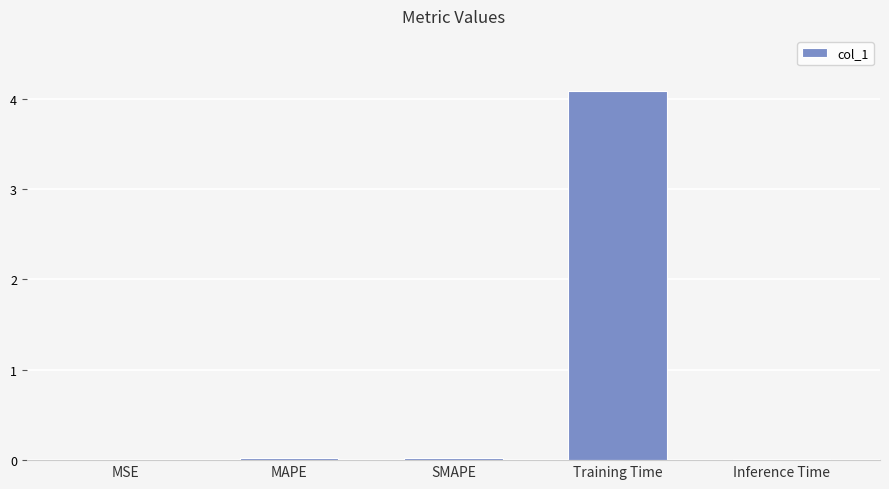

What is the sum of all values?

4.2